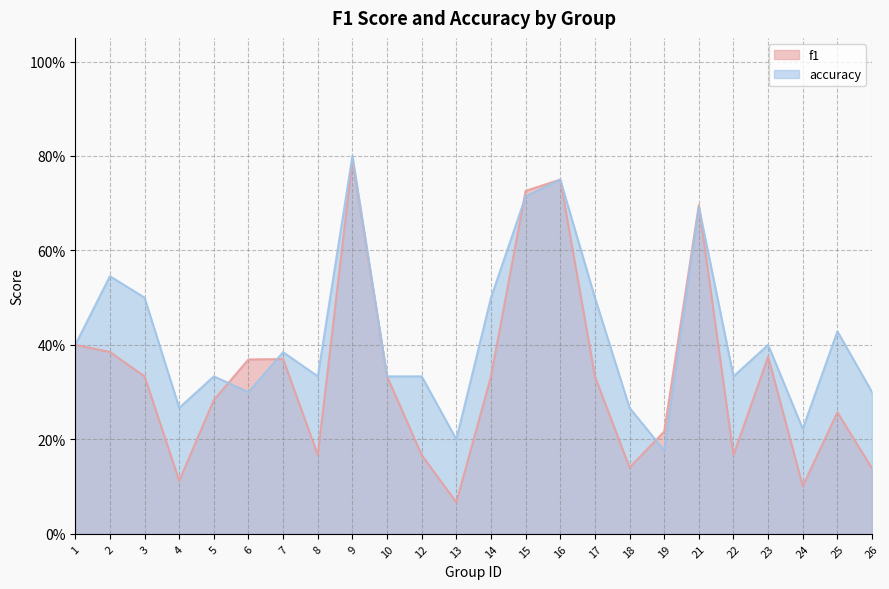

What is the approximate value of accuracy at 17?

0.5